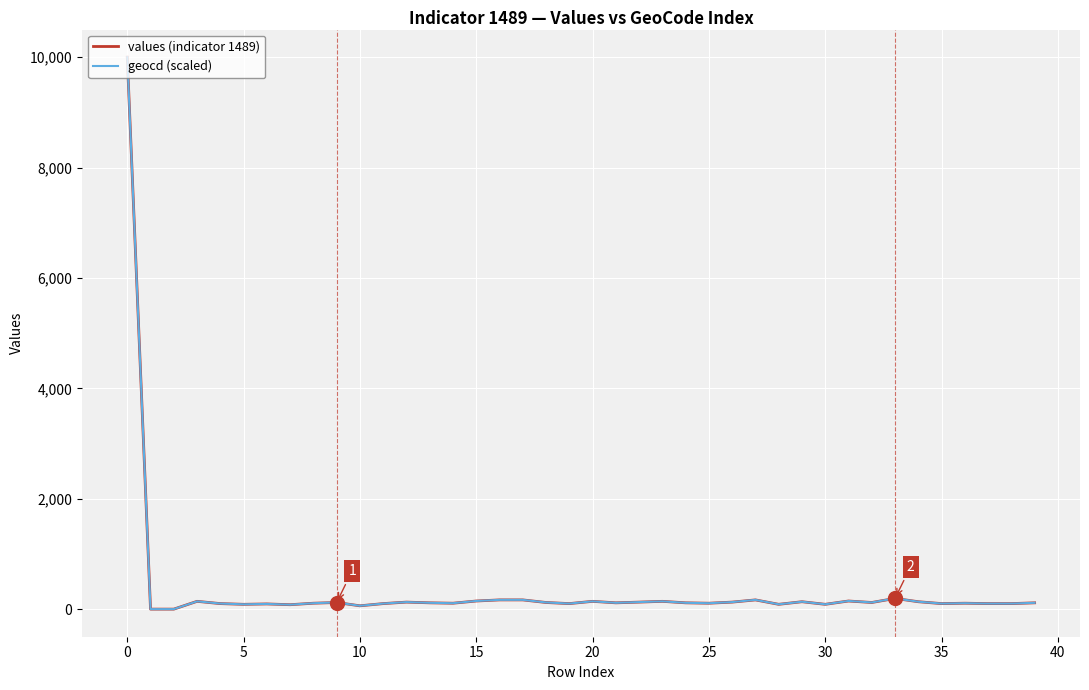

What is the maximum value shown in the chart?

10000.0